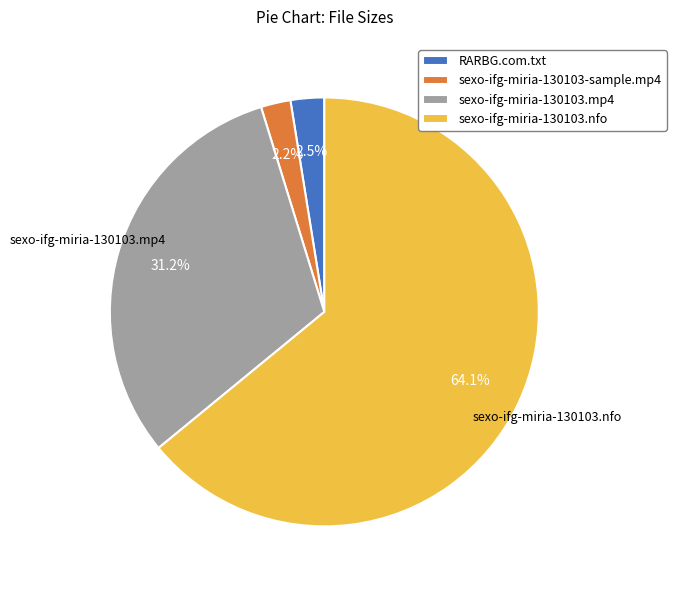

How many slices are in this pie chart?

4